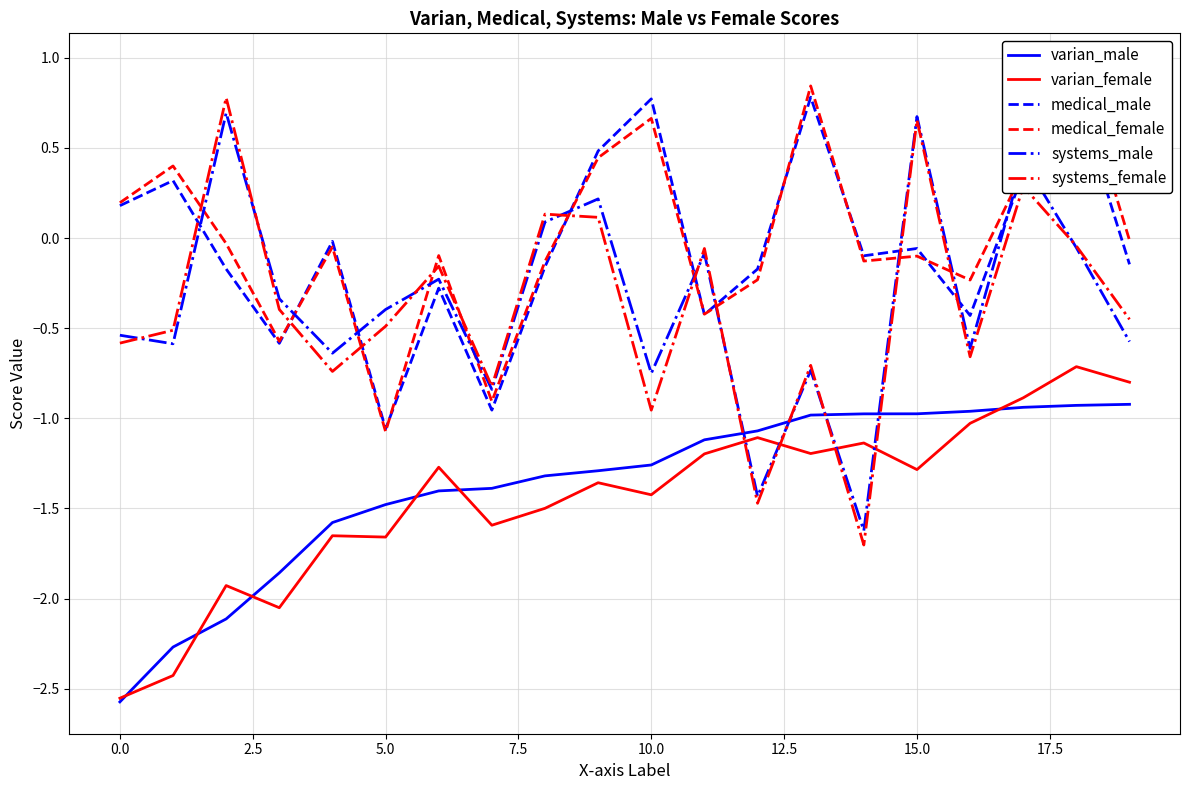

True or false: systems_male and varian_female intersect in this chart.

True